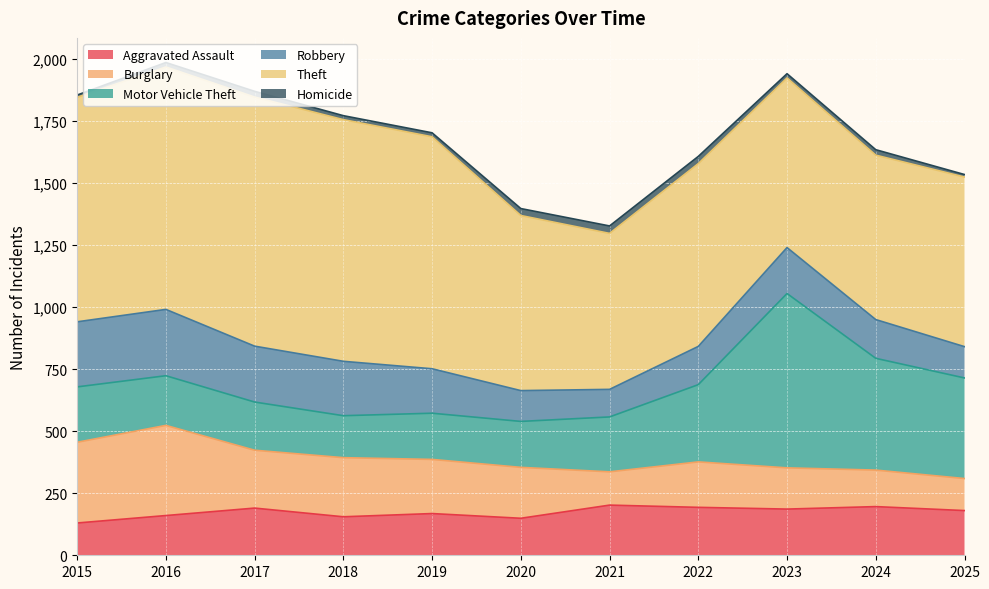

Between 2019 and 2023, which series saw the biggest shift?

Motor Vehicle Theft